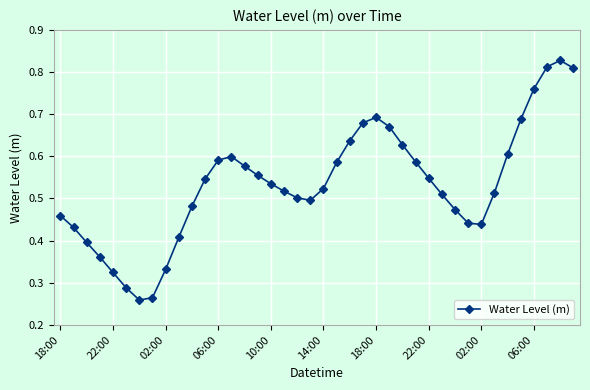

How many interior local valleys (lower than both neighbors) does the data have?

3